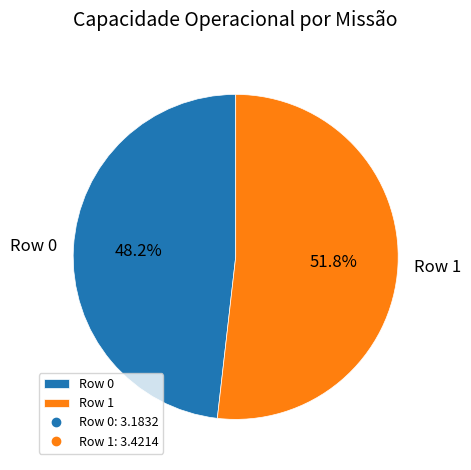

The Row 1 slice represents 52% of the pie. True or false?

True